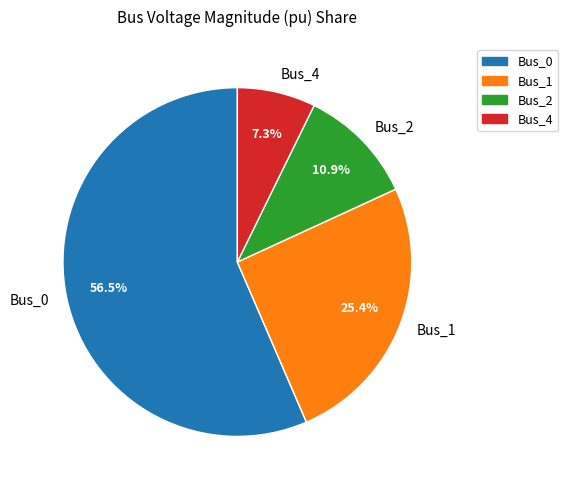

How many slices are in this pie chart?

4